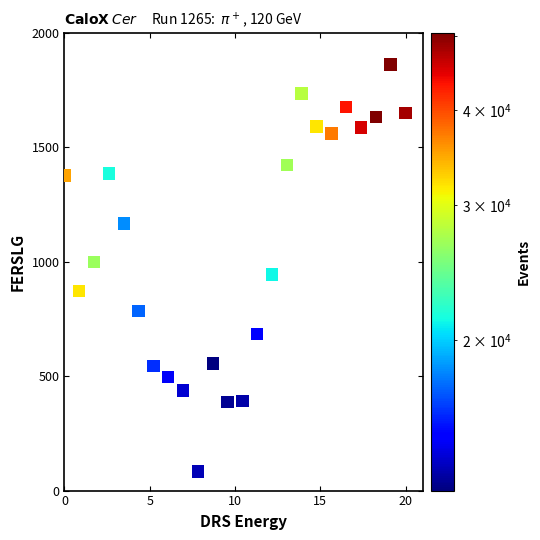

What is the range of Y values (max minus min)?

1778.0